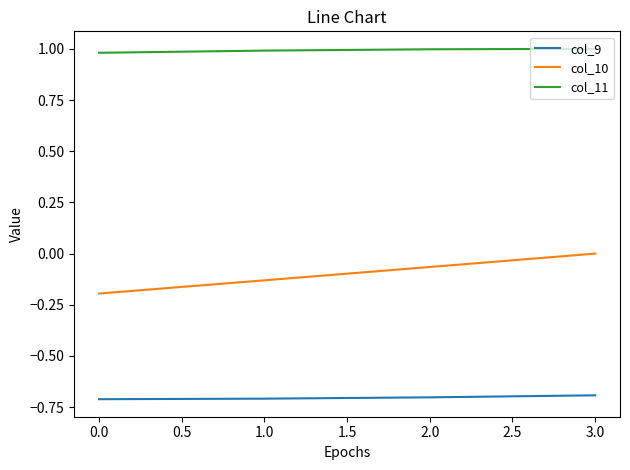

Which series has the largest range (max minus min)?

col_10